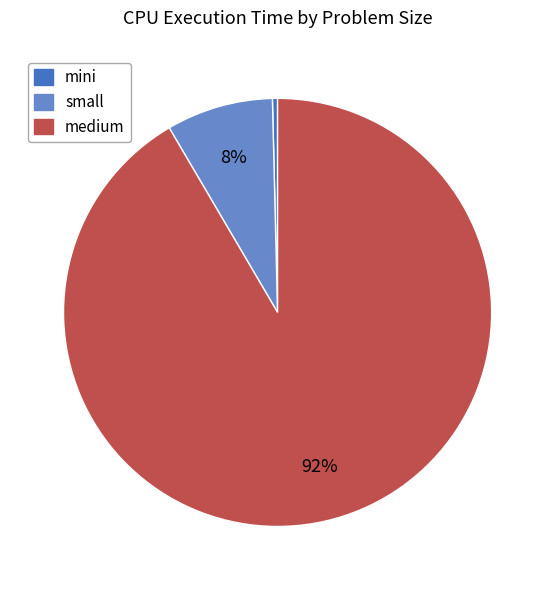

How many slices are in this pie chart?

3